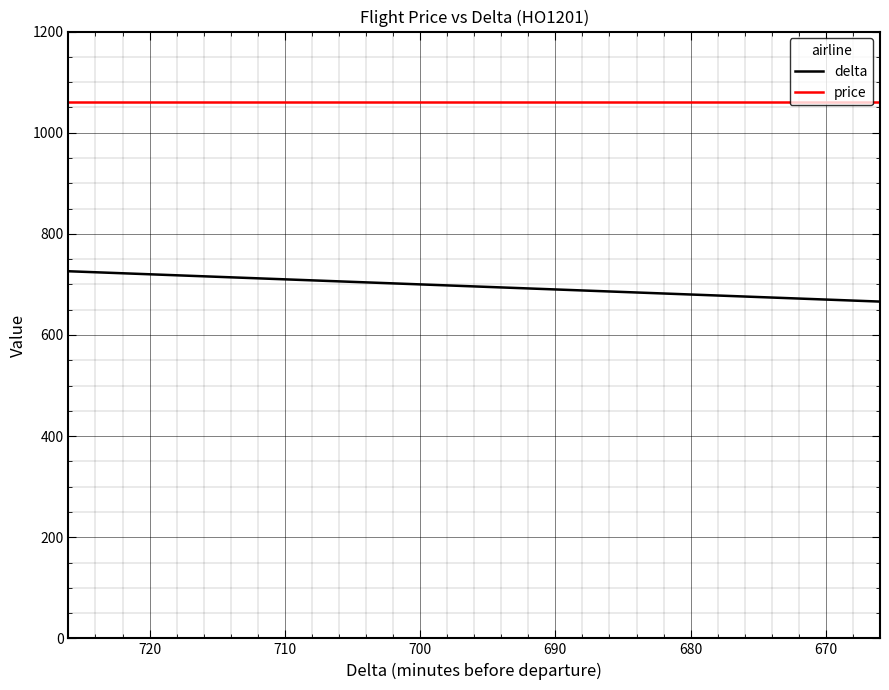

What is the minimum value shown in the chart?

666